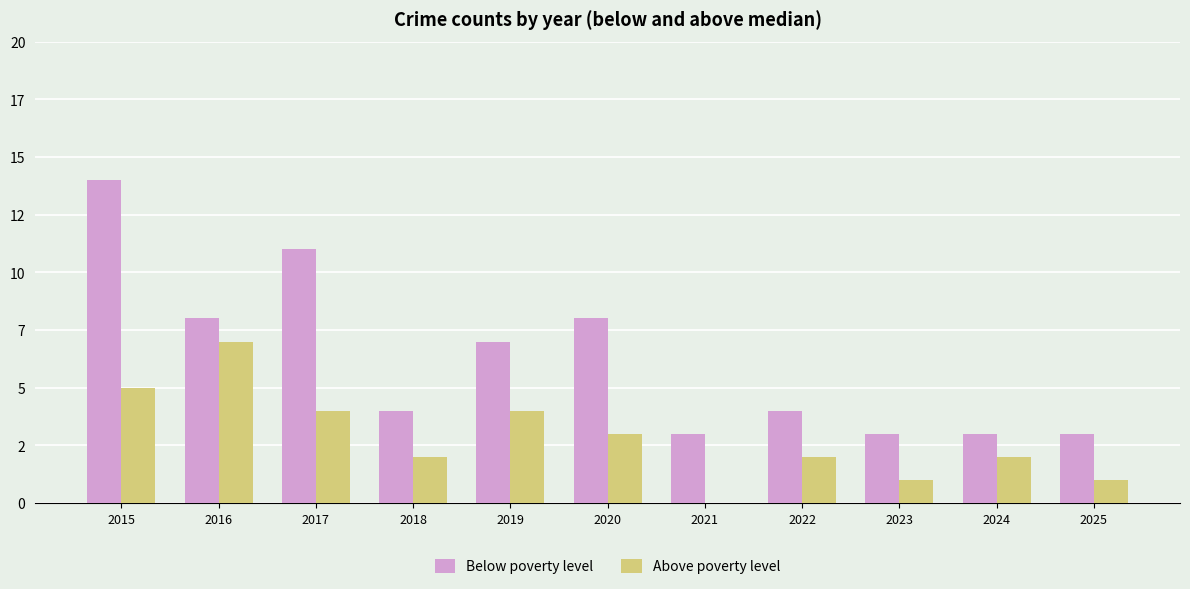

What is the value of the Above poverty level bar at the 11th from the left?

1